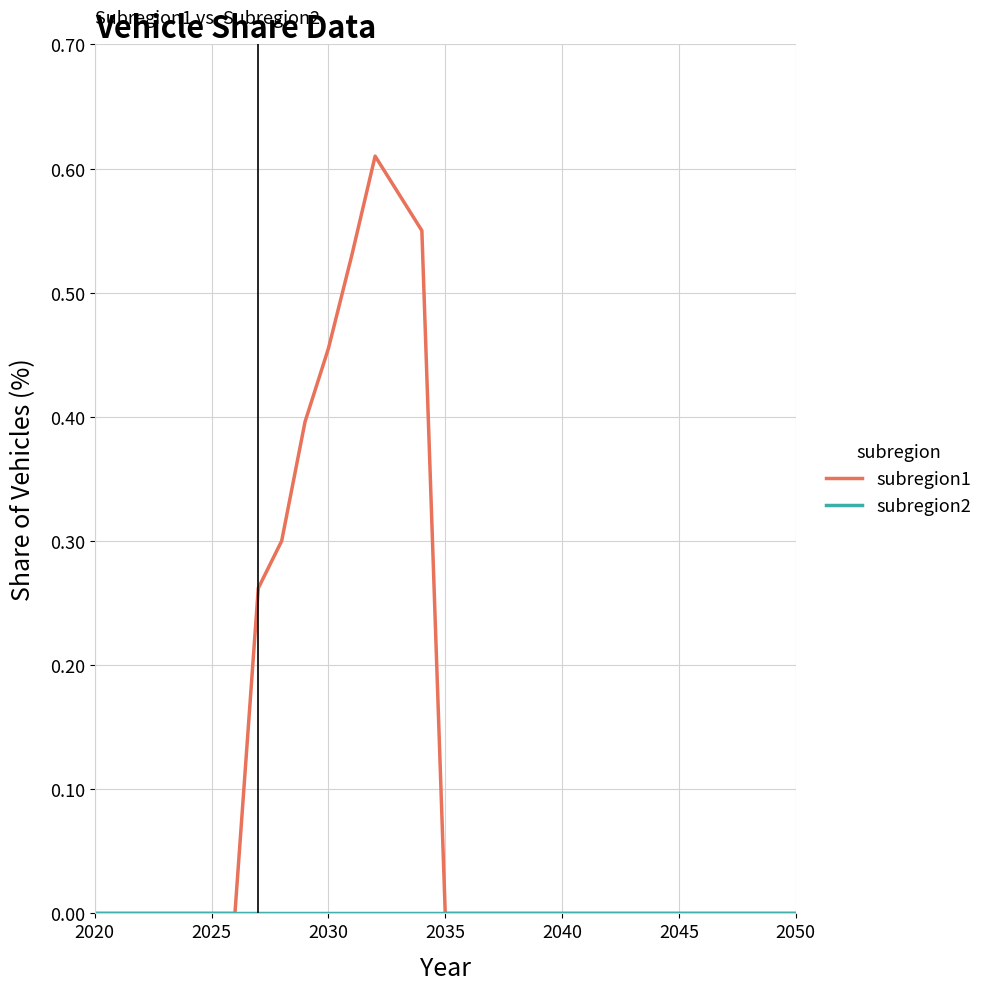

At how many categories does at least one series exceed 0?

8